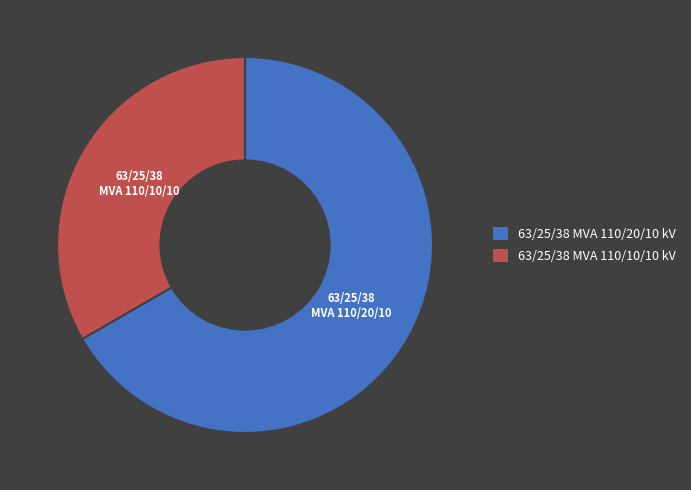

True or false: 63/25/38 MVA 110/20/10 kV accounts for 55% of the total.

False